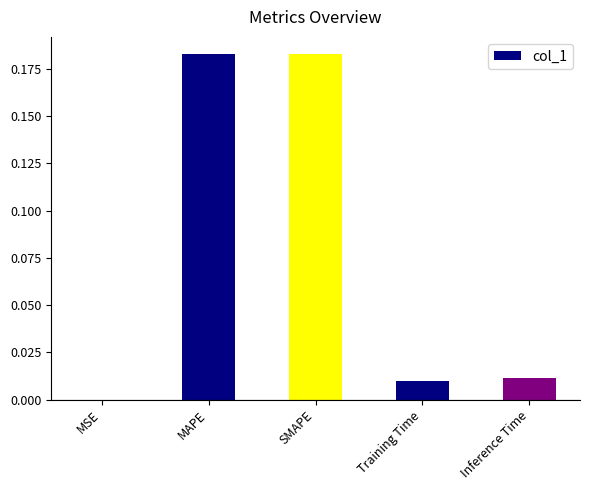

True or false: the data shows 0.3 at MAPE.

False